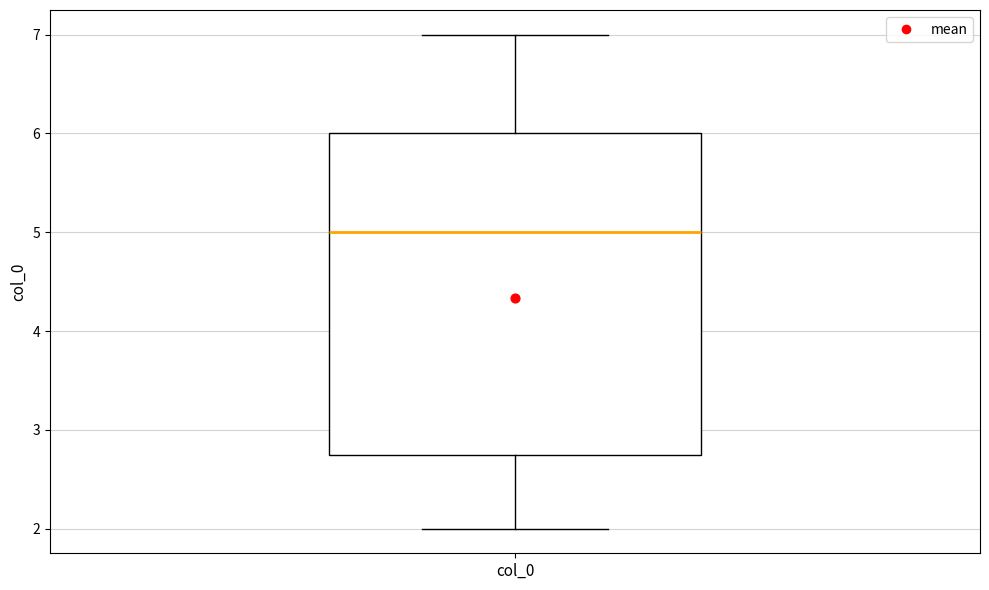

Read this box plot against the y-axis: the position of the median line, the range covered by the box, and the ends of both whiskers. The values are not printed on the chart, so give them approximately, as read against the axis.

median 5.0, box 2.8 to 6.0, whiskers 2.0 to 7.0